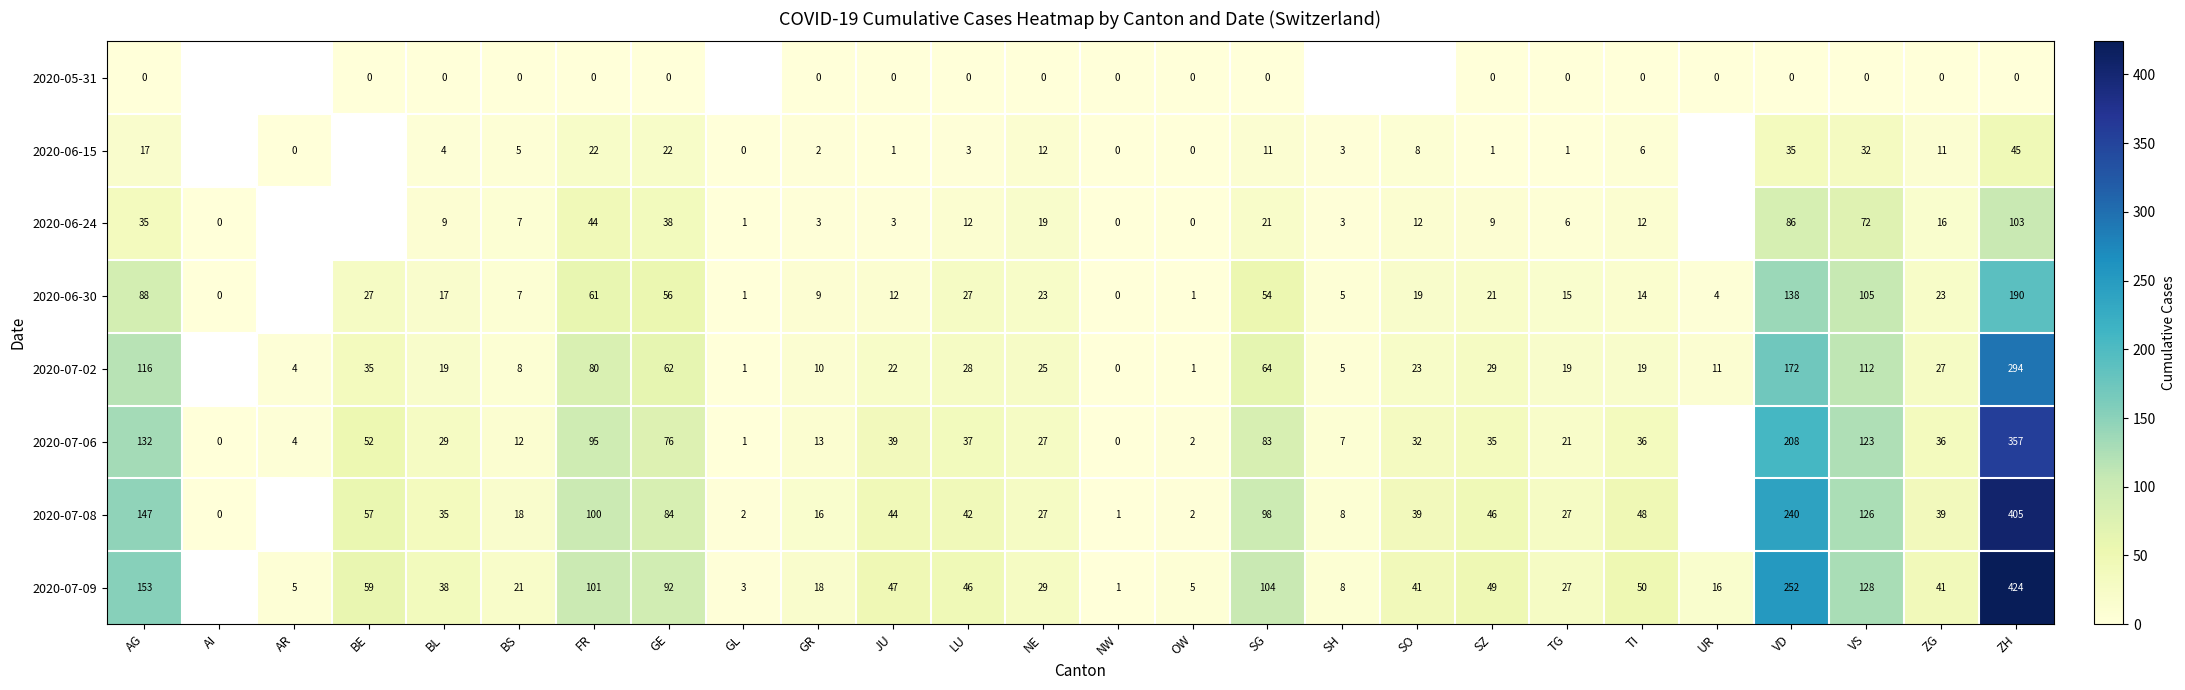

What is the total value across all series at VD?

1131